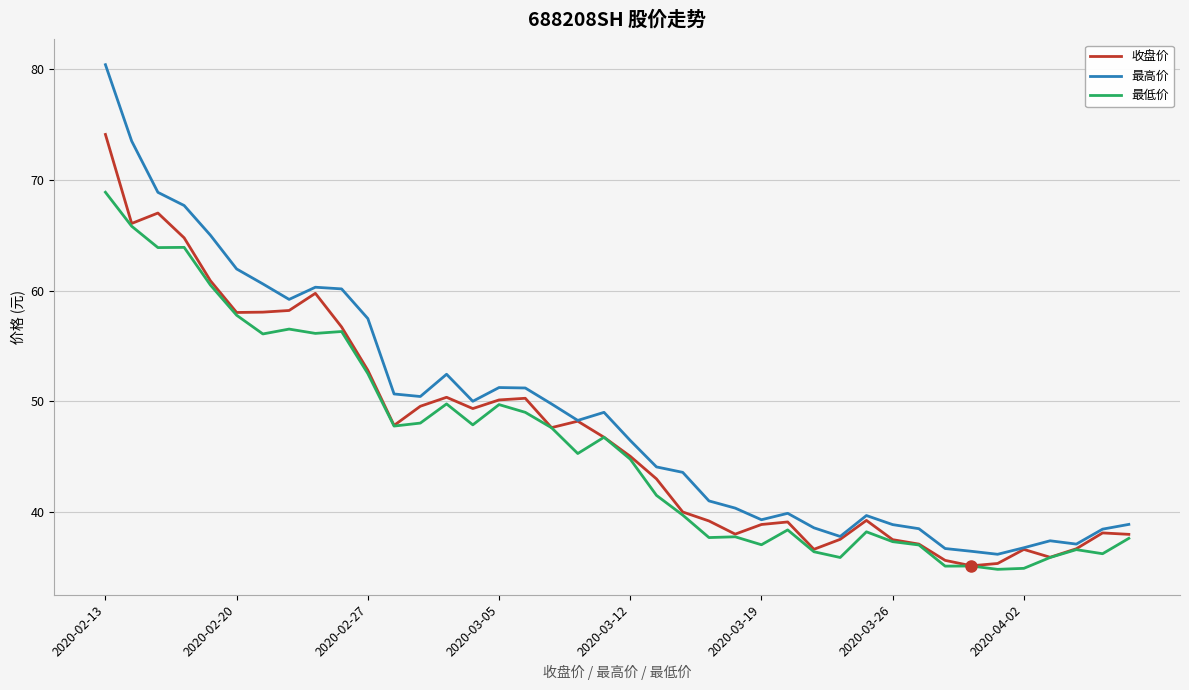

What is the greatest value displayed?

80.4